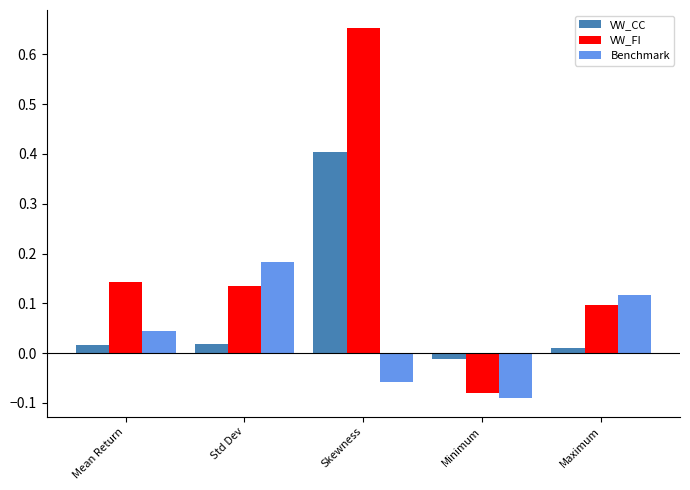

Is it true that VW_FI equals 0.2 at Maximum?

False